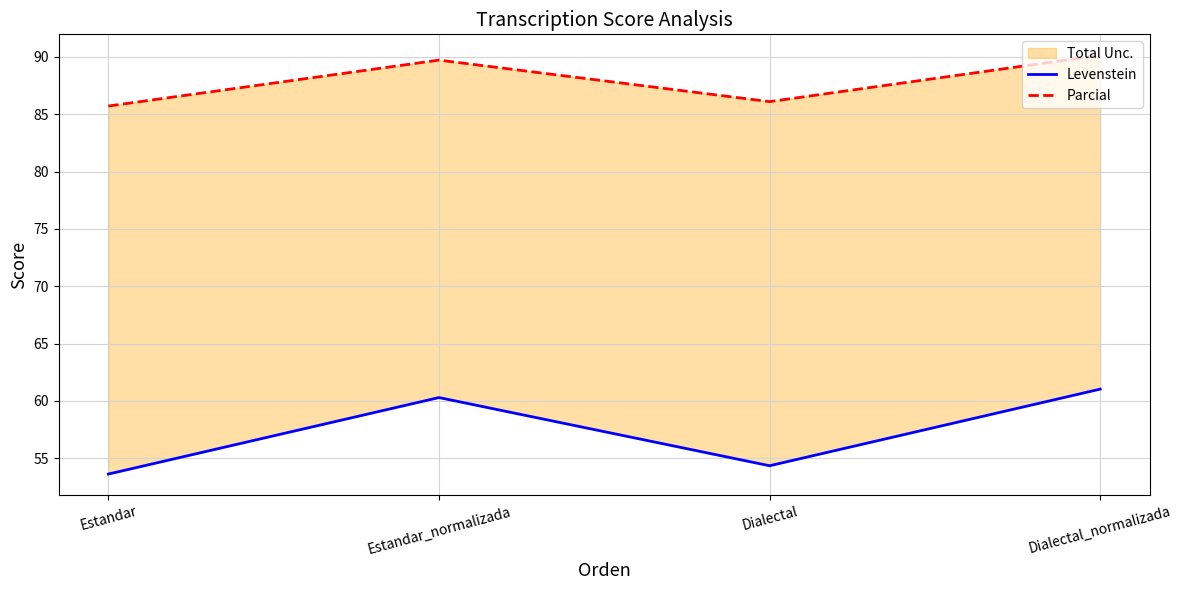

Is it true that Parcial equals 85.7 at Estandar?

True